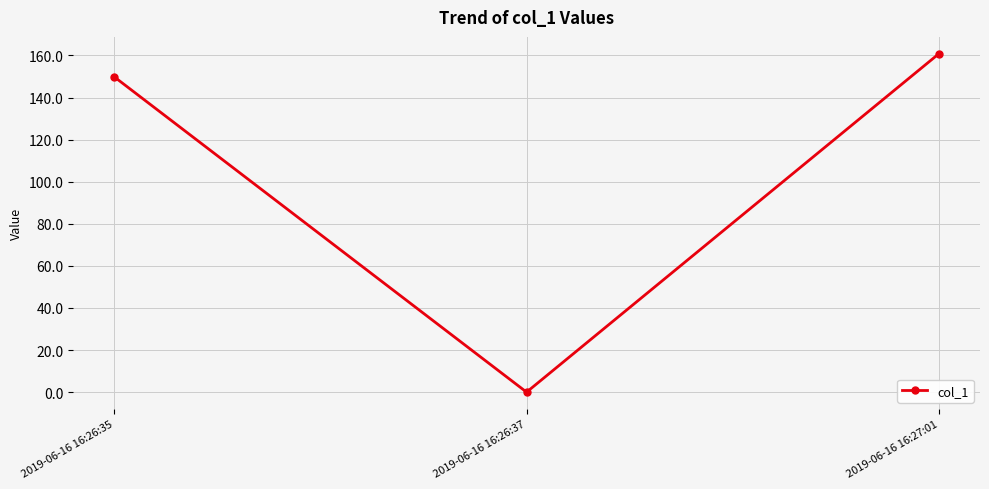

The chart shows a value of 80.1 at 2019-06-16 16:27:01. True or false?

False